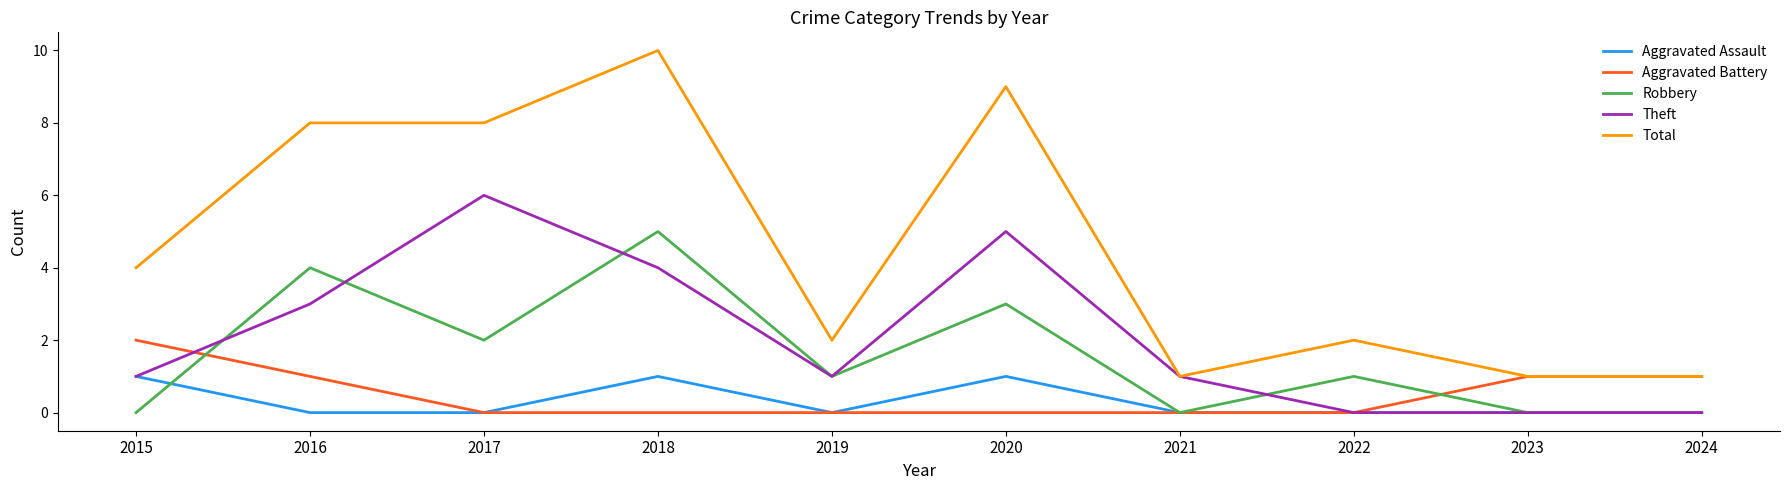

True or false: Aggravated Battery and Theft intersect in this chart.

True